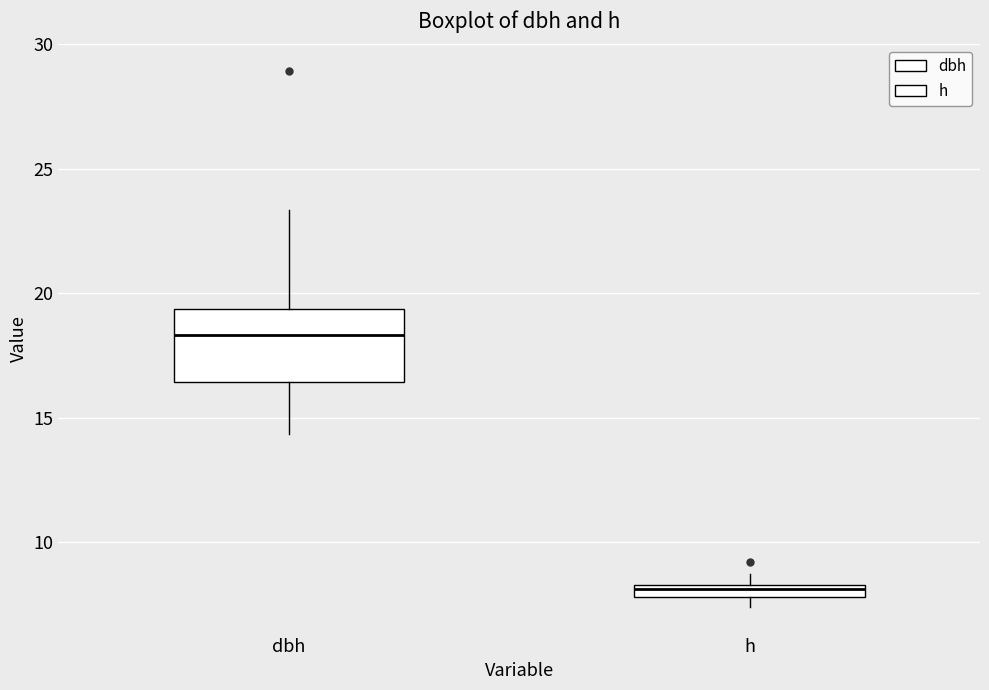

Comparing the boxes themselves (not the whiskers), which one is the tallest?

dbh